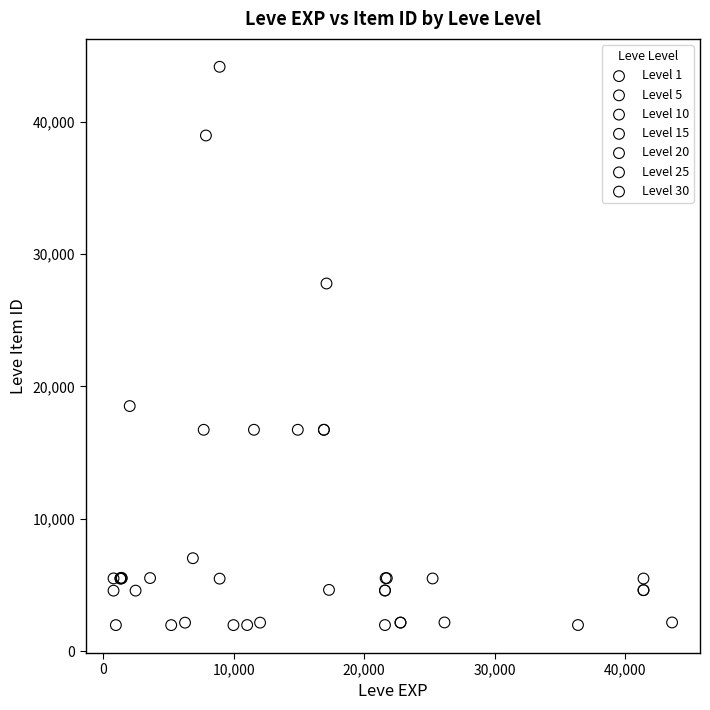

Which series reaches the maximum Y coordinate?

Level 10